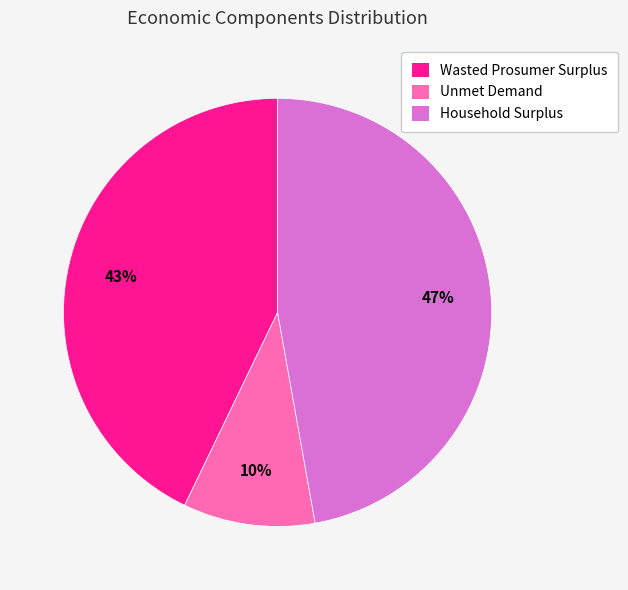

Is Wasted Prosumer Surplus the majority of the pie?

No